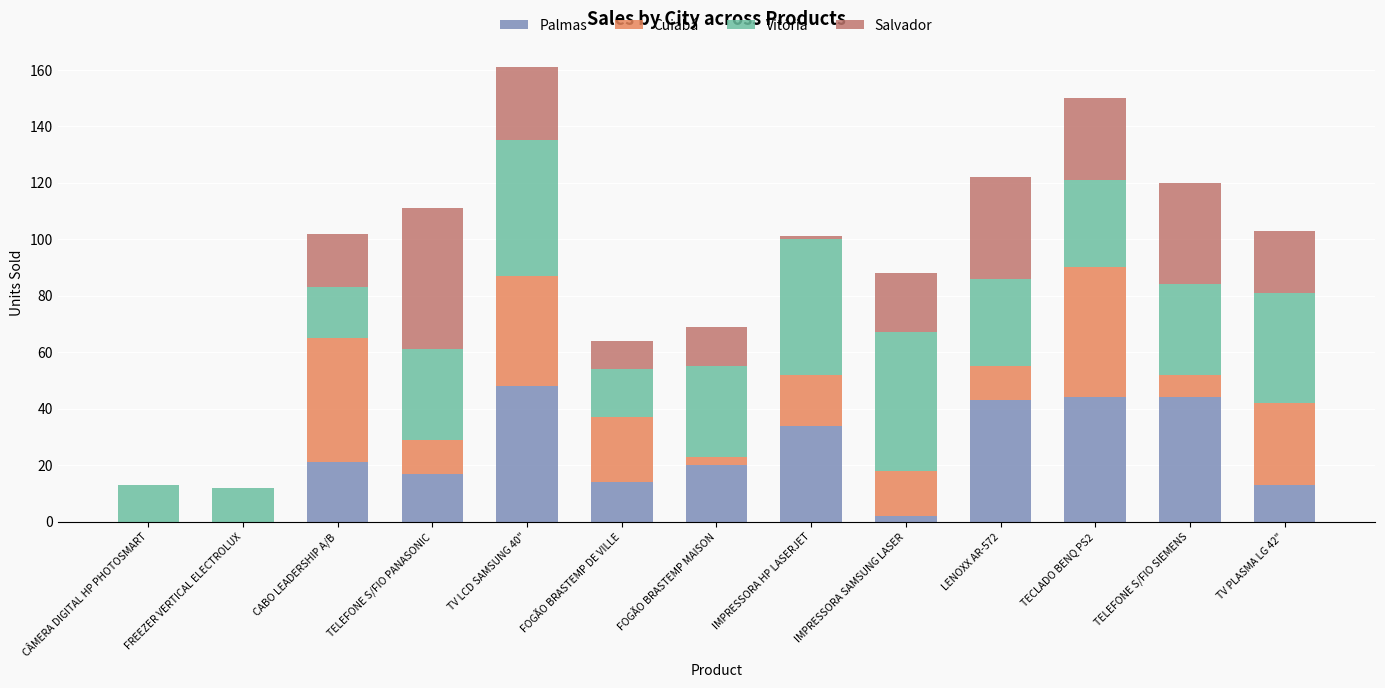

How many distinct data groups are displayed?

4